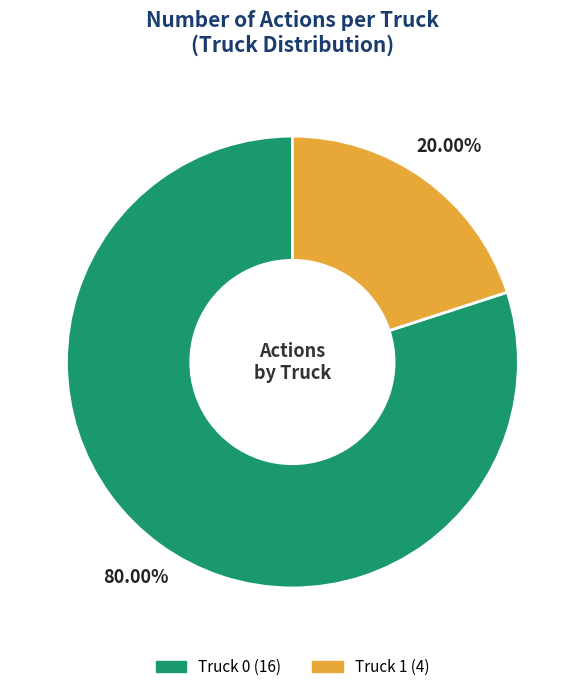

Which has a higher value, Truck 0 or Truck 1?

Truck 0